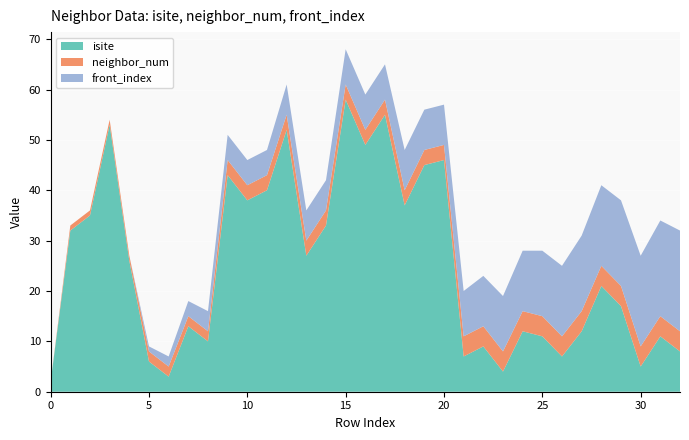

Reading left to right, list all the values displayed in this chart.

isite: 0=2	1=32	2=35	3=53	4=26	5=6	6=3	7=13	8=10	9=43	10=38	11=40	12=52	13=27	14=33	15=58	16=49	17=55	18=37	19=45	20=46	21=7	22=9	23=4	24=12	25=11	26=7	27=12	28=21	29=17	30=5	31=11	32=8
neighbor_num: 0=0	1=1	2=1	3=1	4=1	5=2	6=2	7=2	8=2	9=3	10=3	11=3	12=3	13=3	14=3	15=3	16=3	17=3	18=3	19=3	20=3	21=4	22=4	23=4	24=4	25=4	26=4	27=4	28=4	29=4	30=4	31=4	32=4
front_index: 0=0	1=0	2=0	3=0	4=0	5=1	6=2	7=3	8=4	9=5	10=5	11=5	12=6	13=6	14=6	15=7	16=7	17=7	18=8	19=8	20=8	21=9	22=10	23=11	24=12	25=13	26=14	27=15	28=16	29=17	30=18	31=19	32=20